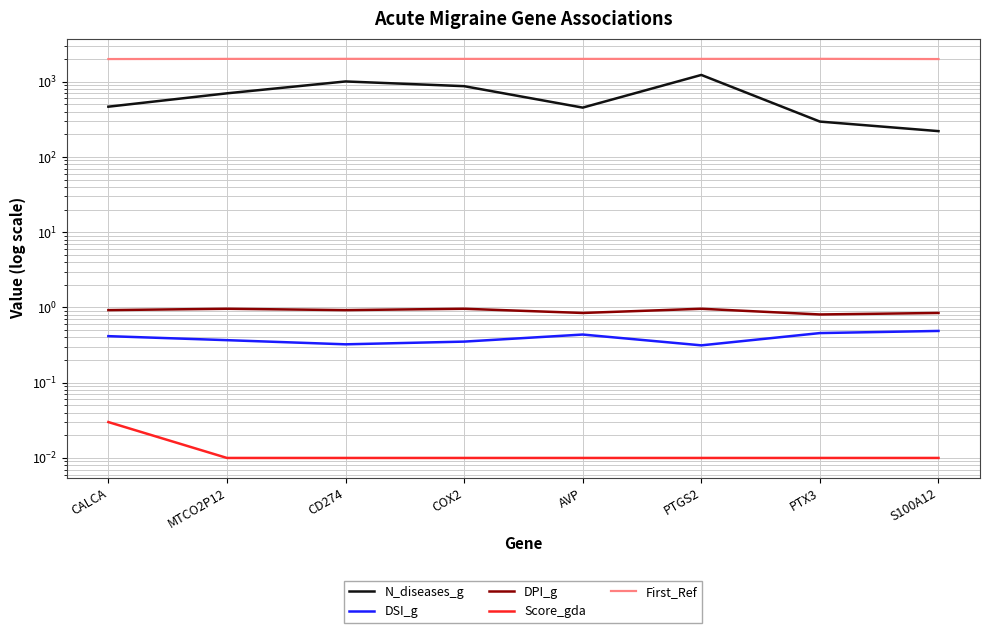

True or false: DSI_g and Score_gda intersect in this chart.

False